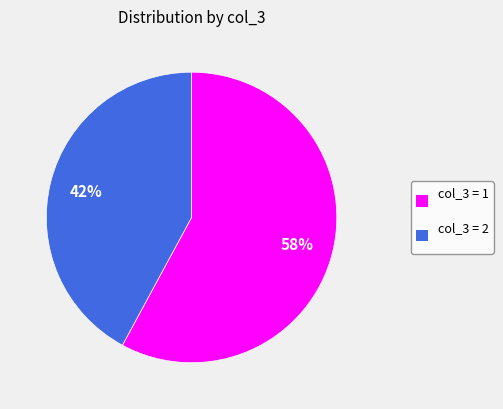

How many segments does this pie chart have?

2